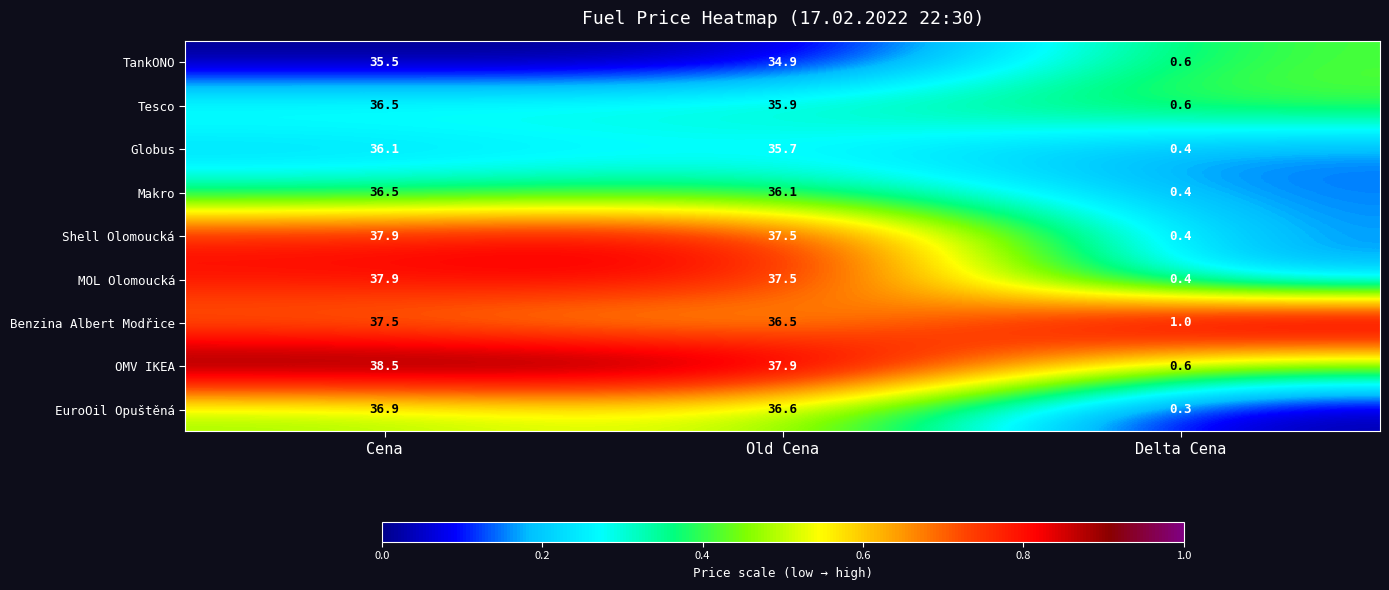

What is the difference between the maximum and minimum values in the EuroOil Opuštěná series?

36.6